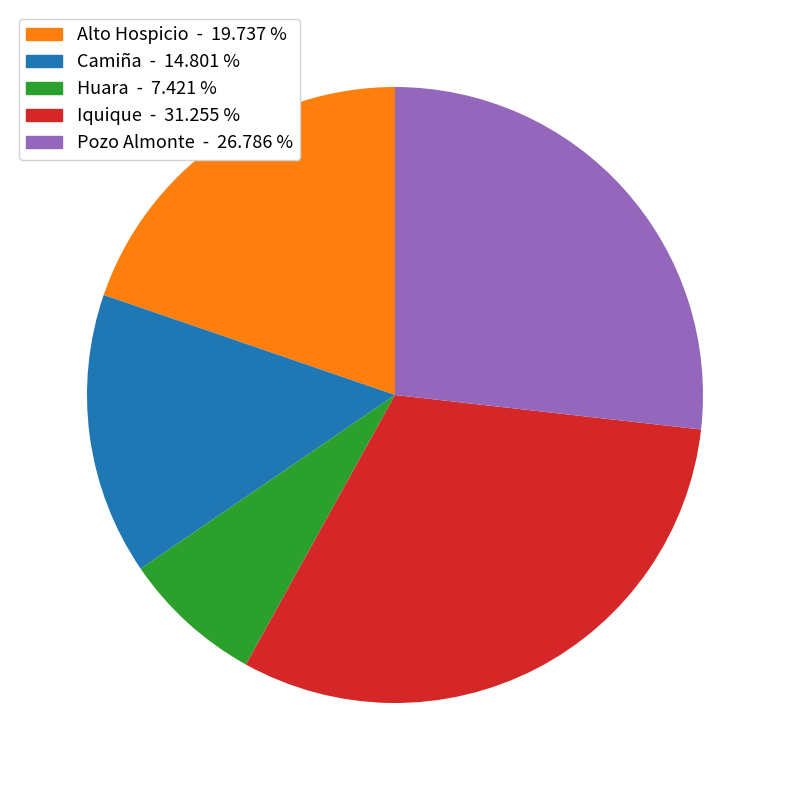

Is it true that Alto Hospicio is 25% of the pie?

False